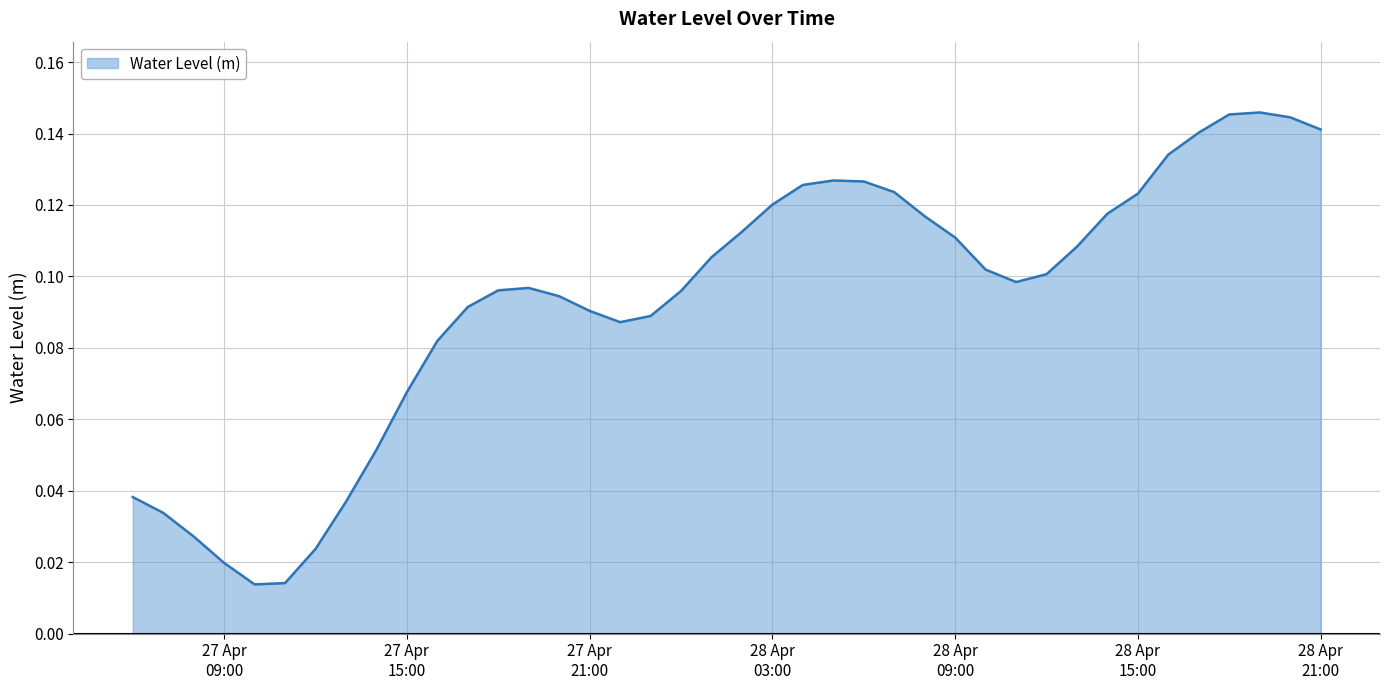

True or false: there are more than 0 points higher than both neighbors.

True